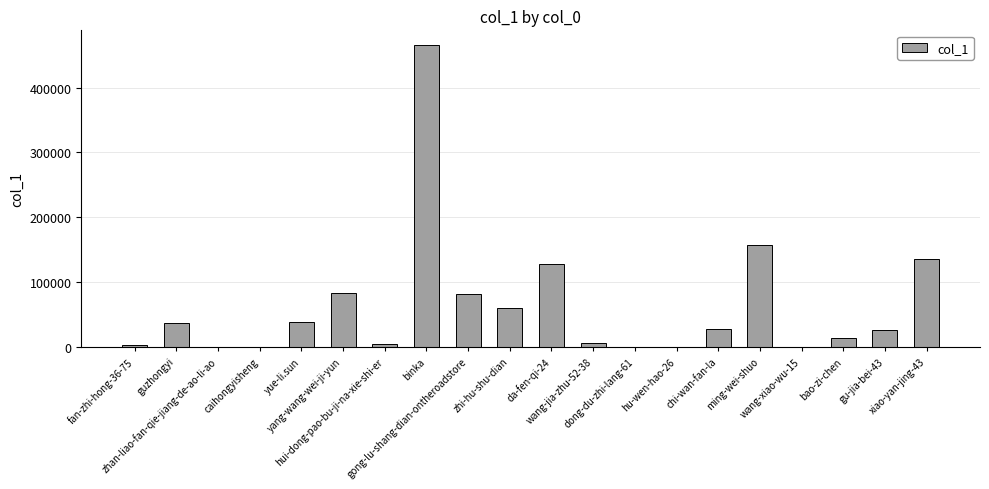

What is the maximum value shown in the chart?

464967